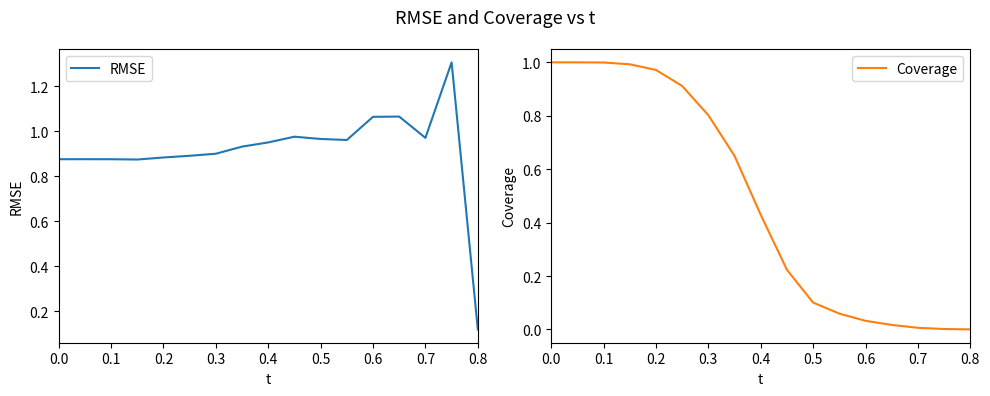

Where is RMSE nearest to the value 0?

0.8